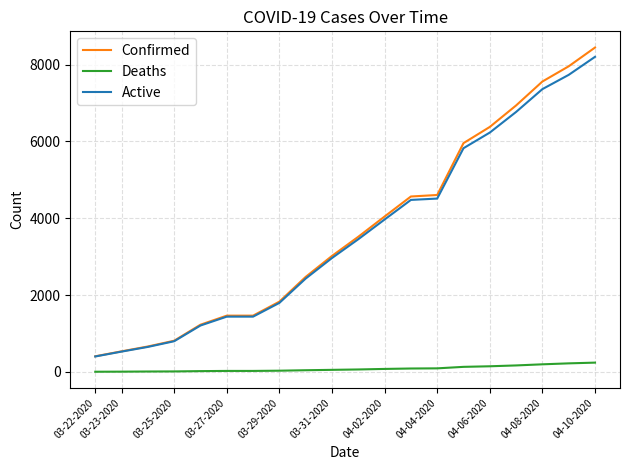

Which series has the largest total across all categories?

Confirmed